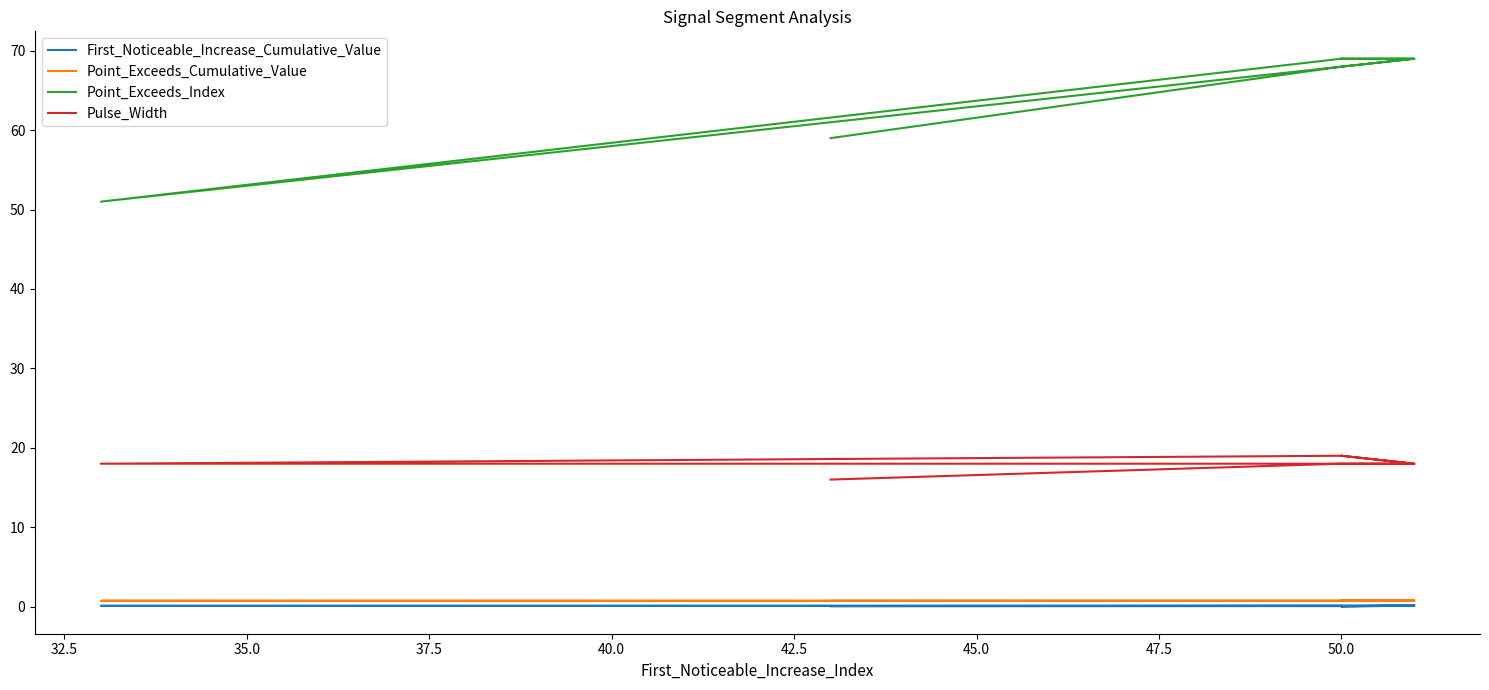

What is the value of the Point_Exceeds_Cumulative_Value point at the 8th from the left?

0.8